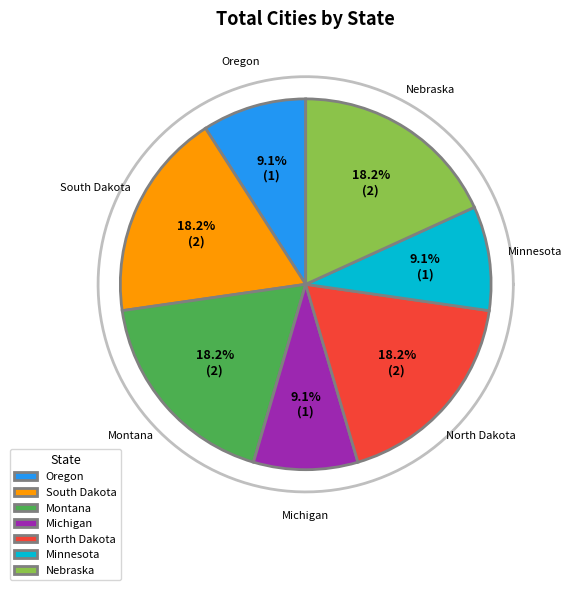

Count the number of slices in the pie.

7